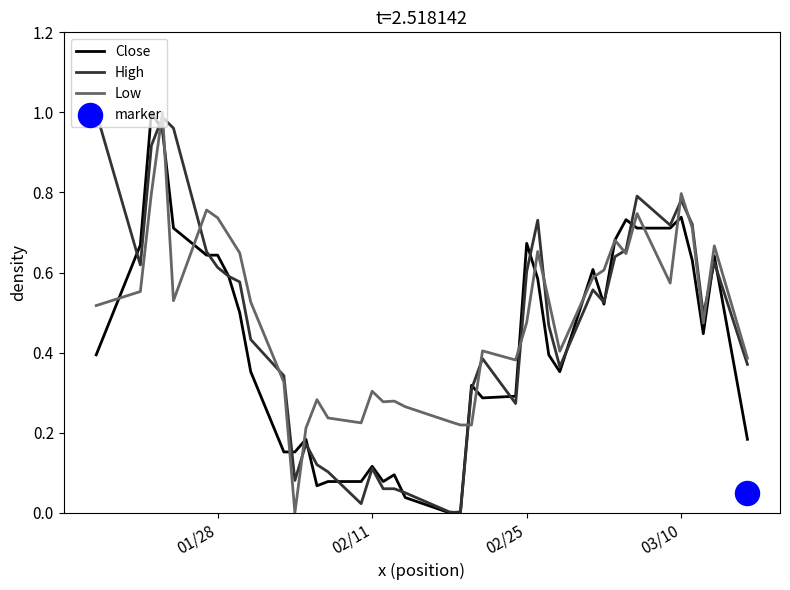

True or false: Close has a value of 0.4 at 02/25.

False